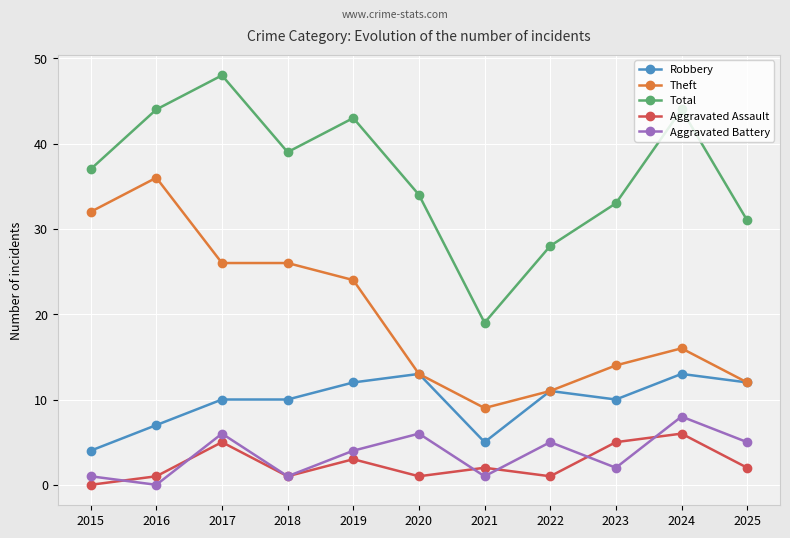

At which category is the sum across all series the highest?

2017